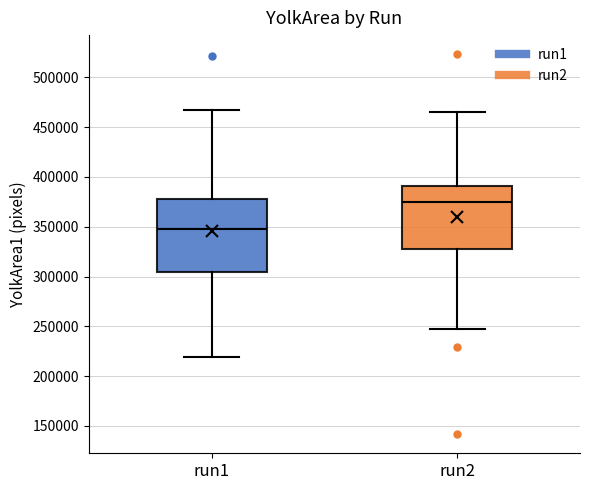

Reading left to right, read every box against the y-axis: the position of its median line, the range the box covers, and the ends of its whiskers. The values are not printed on the chart, so give them approximately, as read against the axis.

run1: median 350000, box 305000 to 375000, whiskers 220000 to 465000
run2: median 375000, box 330000 to 390000, whiskers 245000 to 465000